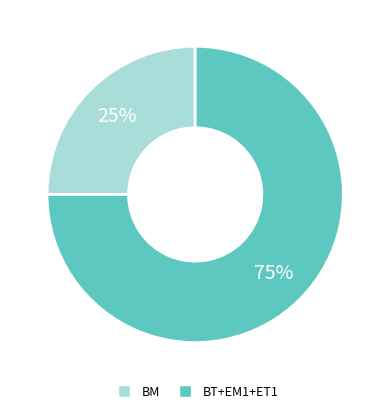

Count the number of slices in the pie.

2